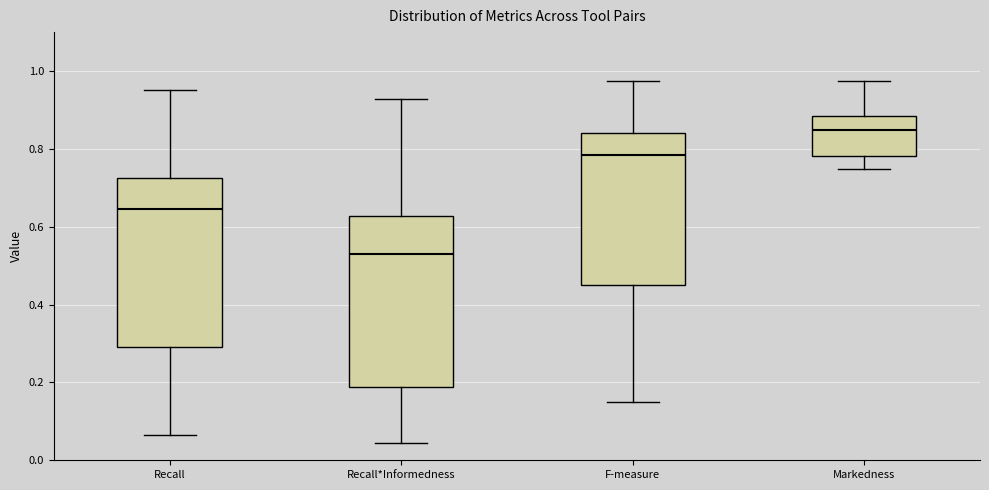

Which box's median line is the highest?

Markedness